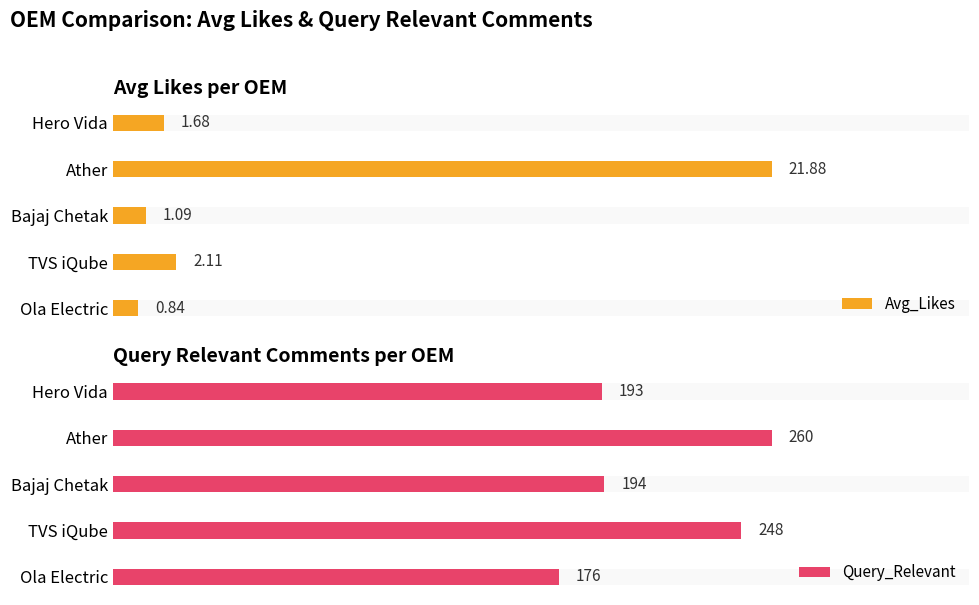

How many data points does each series have?

5